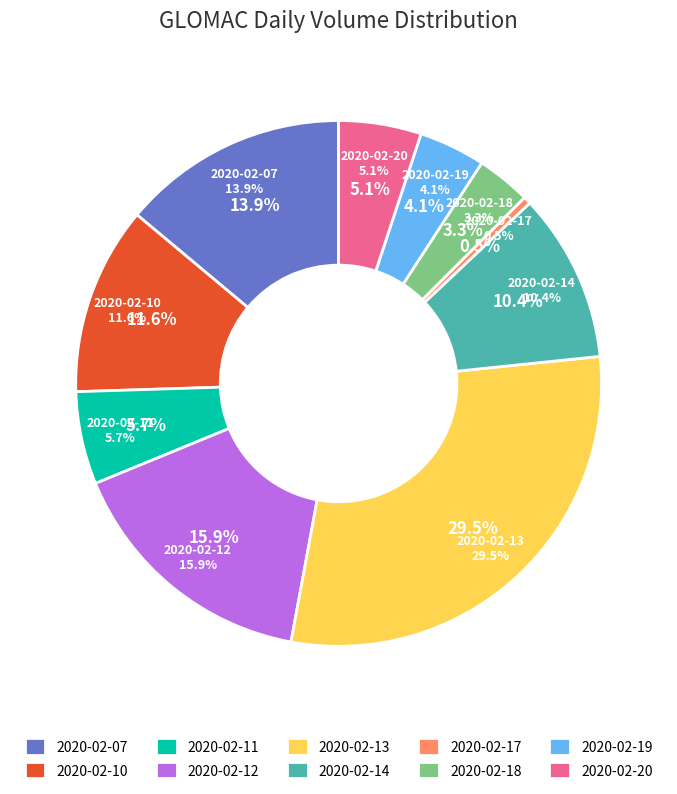

Is it true that 2020-02-17 is 9% of the pie?

False